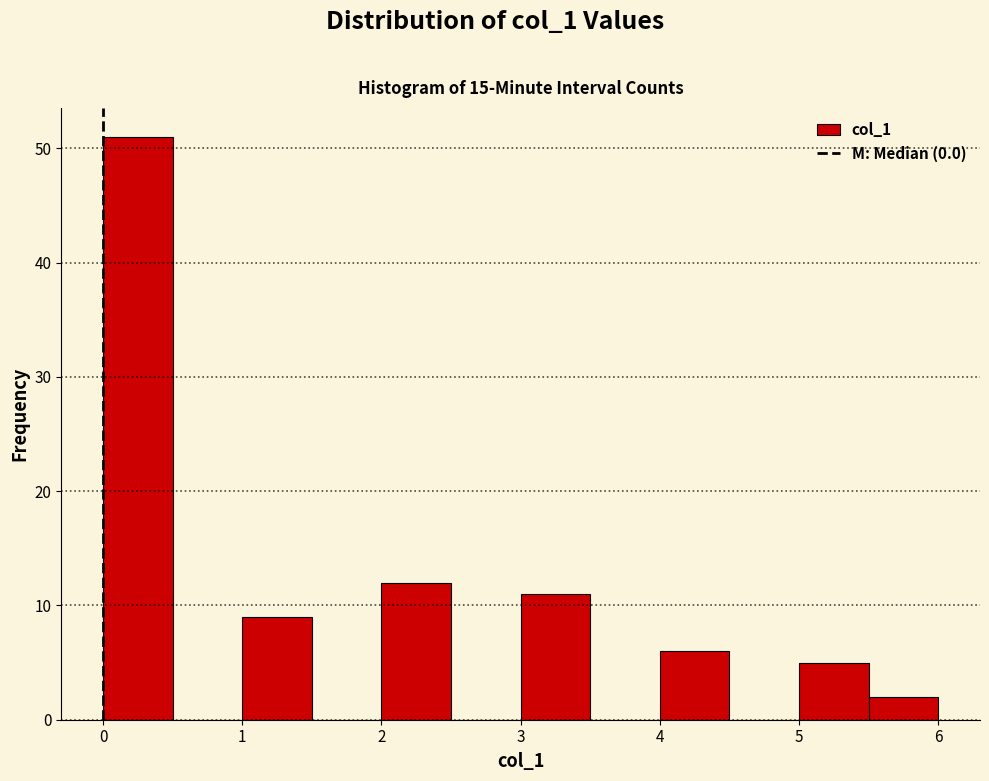

Reading left to right, list every bar in this chart as the range it spans on the x-axis followed by its height. The values are not printed on the chart, so give them approximately, as read against the axis.

0.0 to 0.5: 51
0.5 to 1.0: 0
1.0 to 1.5: 9
1.5 to 2.0: 0
2.0 to 2.5: 12
2.5 to 3.0: 0
3.0 to 3.5: 11
3.5 to 4.0: 0
4.0 to 4.5: 6
4.5 to 5.0: 0
5.0 to 5.5: 5
5.5 to 6.0: 2